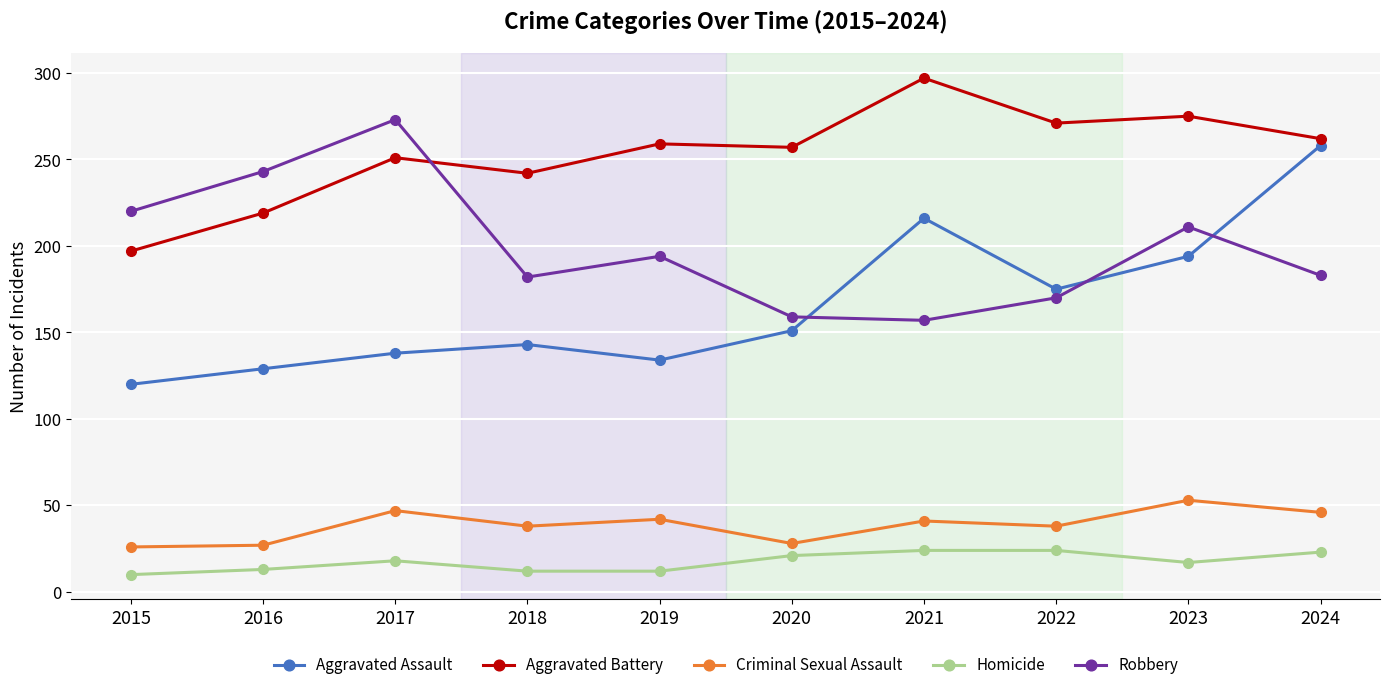

At how many categories does at least one series exceed 142?

10